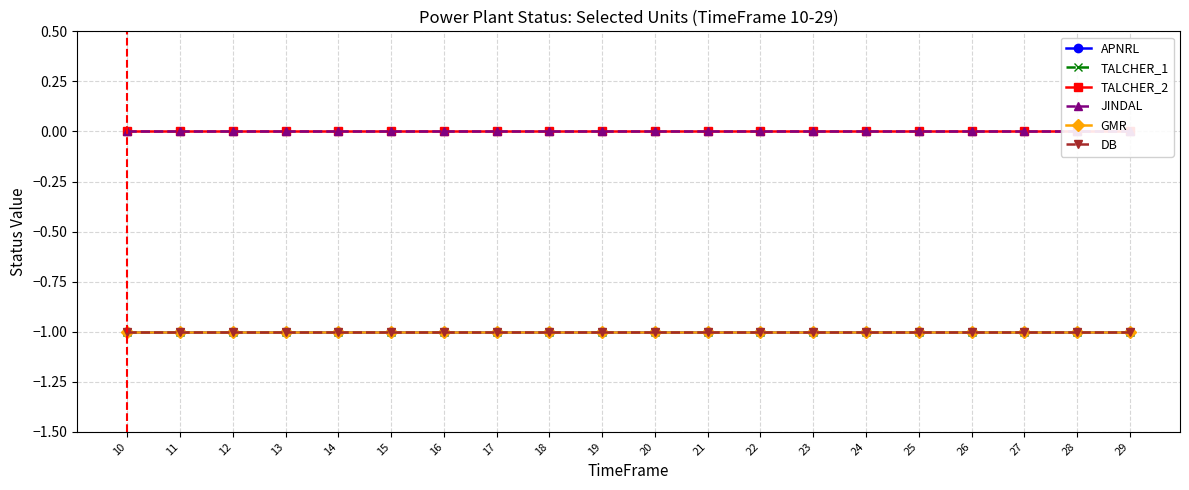

Read the TALCHER_1 value at 22.

-1